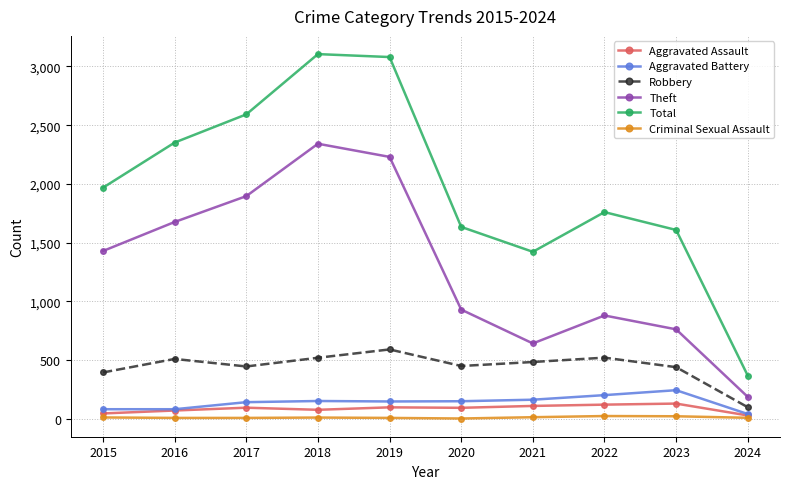

What is the maximum value for Criminal Sexual Assault?

24